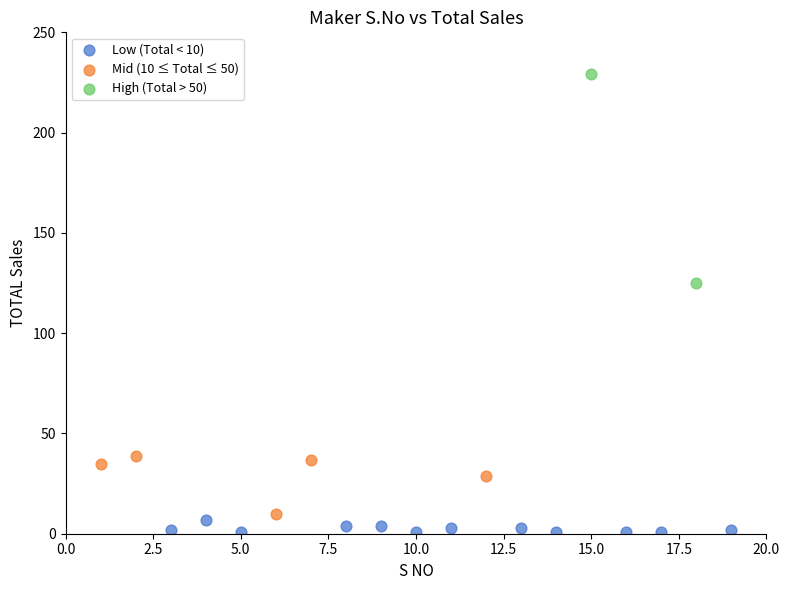

Which series contains the lowest Y value?

Low (Total < 10)